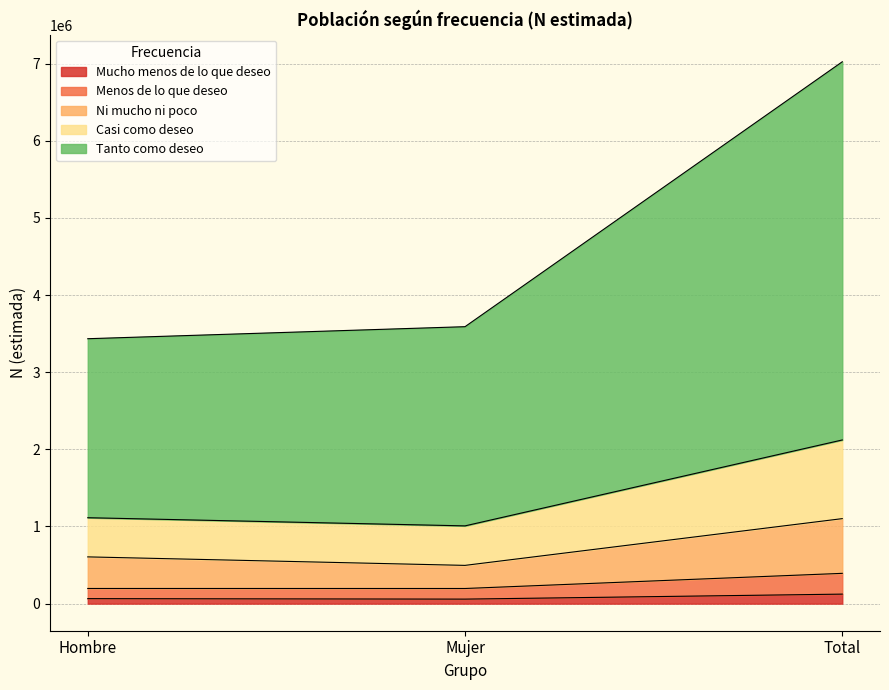

At which category is the sum across all series the highest?

Total